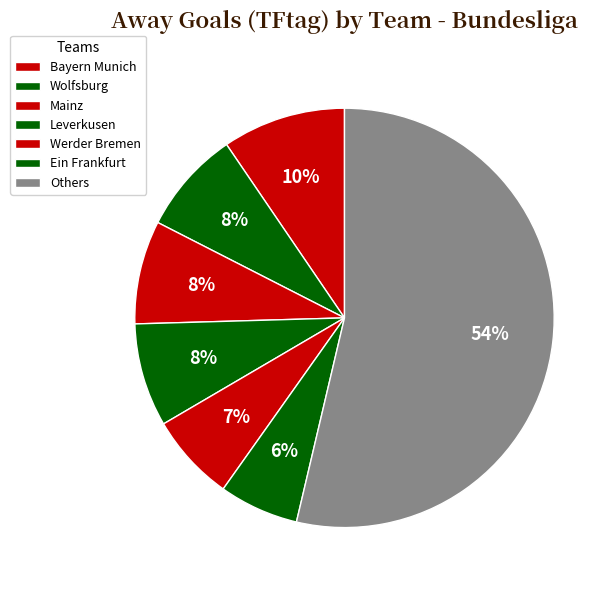

Count the number of slices in the pie.

7